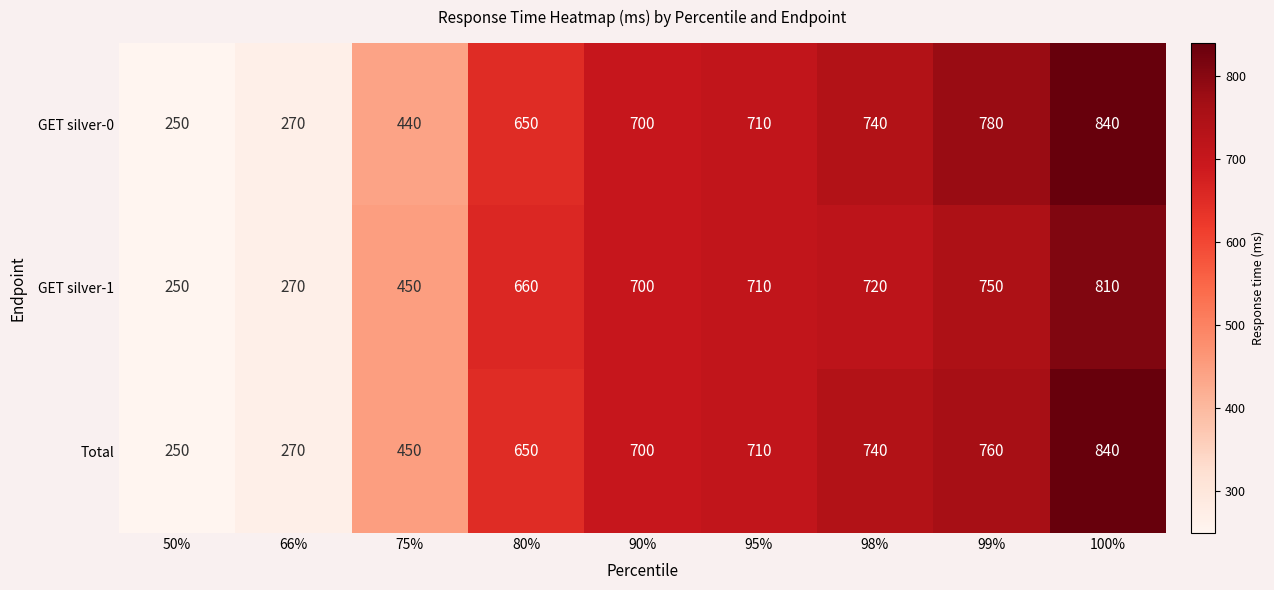

List the series in order of their overall mean, lowest first.

GET silver-1, Total, GET silver-0